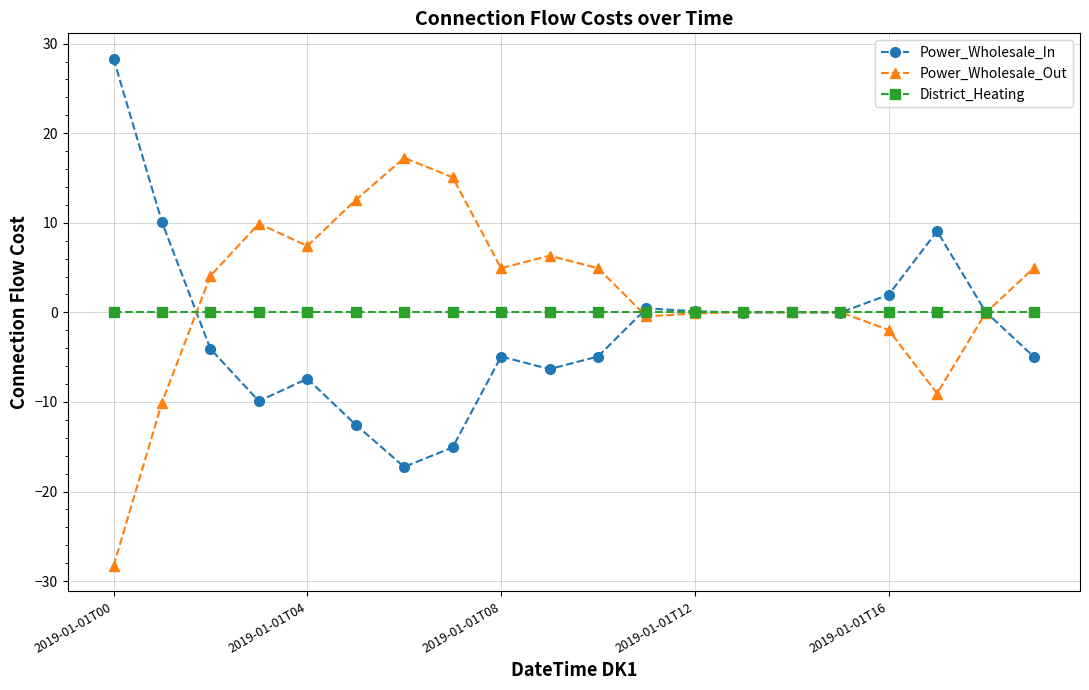

True or false: Power_Wholesale_In has more than 0 interior local peaks.

True